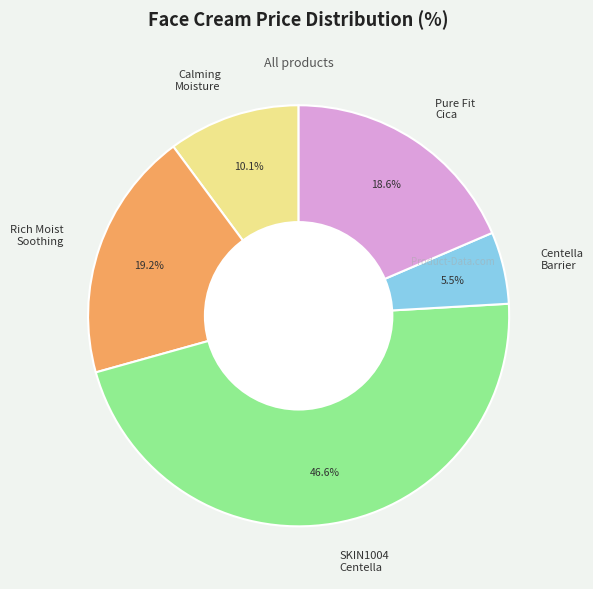

To the nearest percent, what is the difference between the largest and smallest slice percentages?

41%